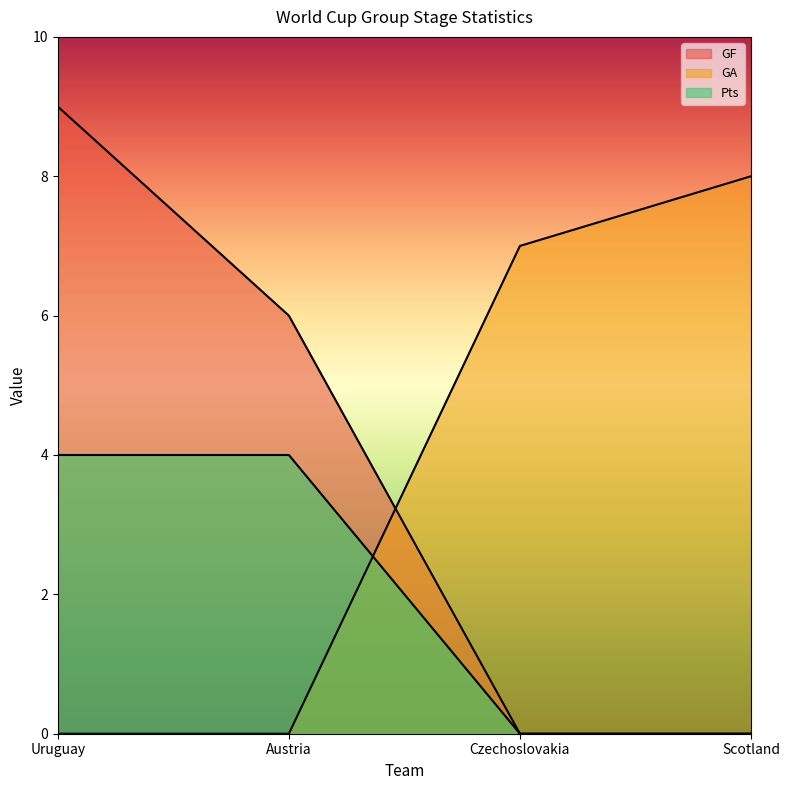

Does the chart display data point markers on the line(s)?

No